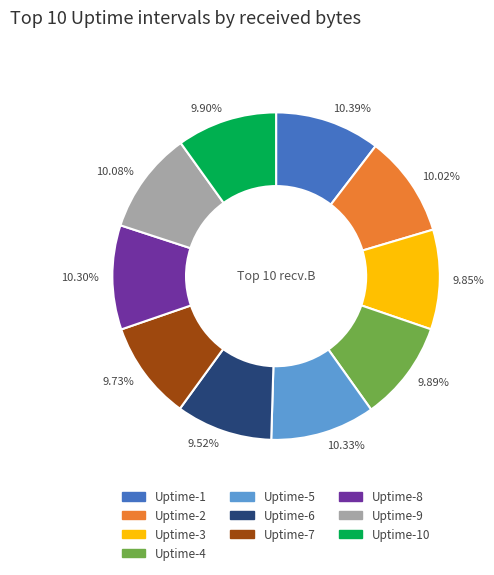

What is the ratio of the value at Uptime-3 to the value at Uptime-10?

1.0